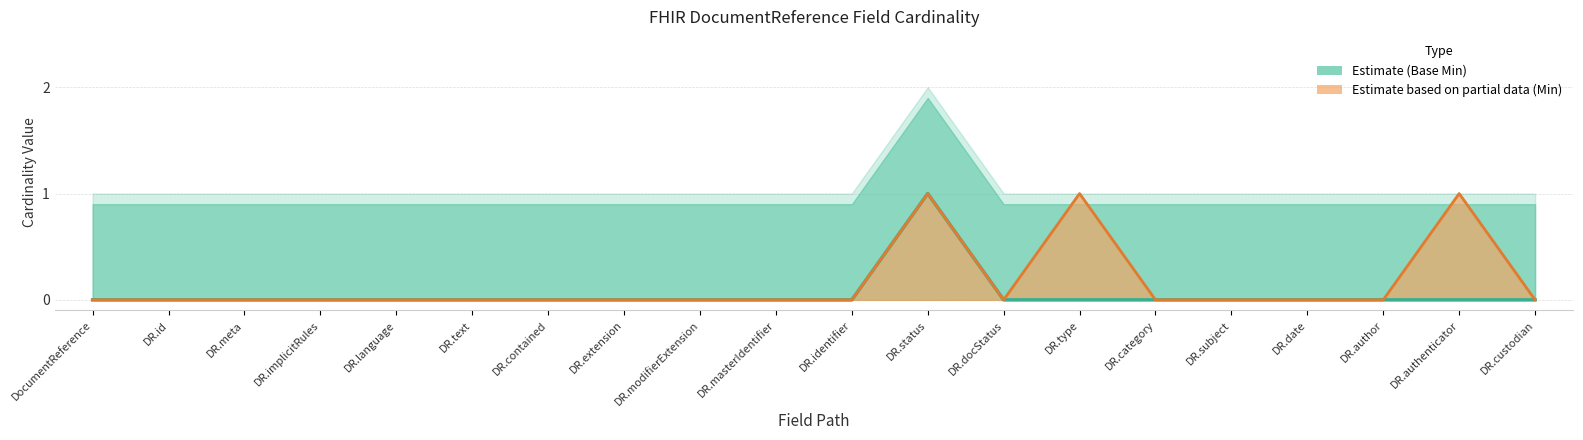

What position from the left is DR.custodian?

20